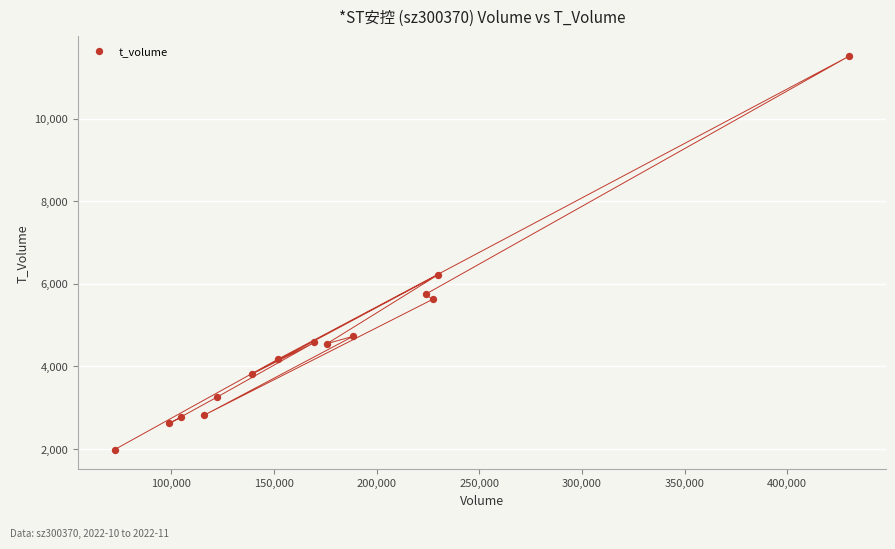

What is the range of X values (max minus min)?

357794